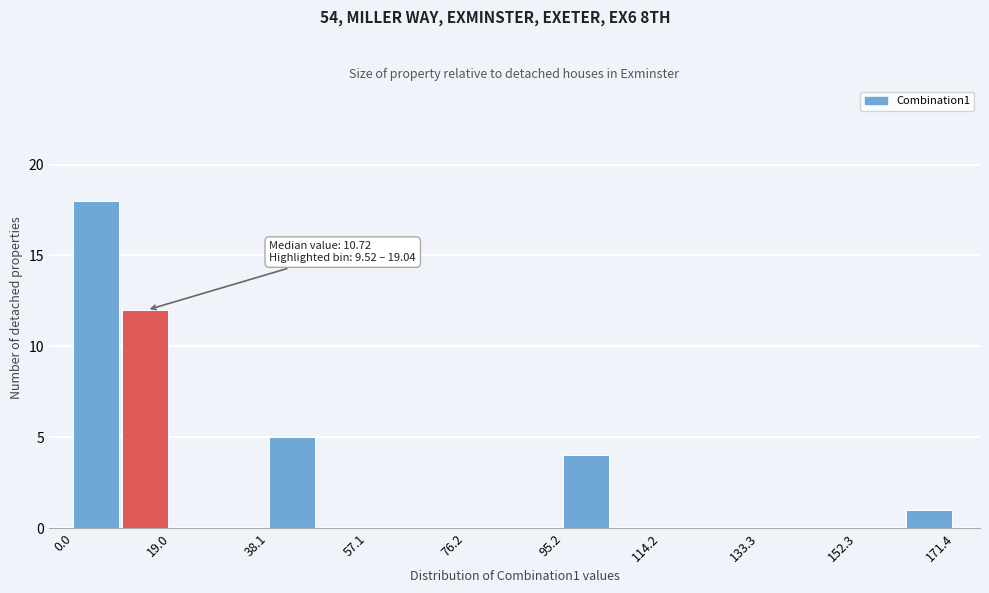

Which range on the x-axis has the tallest bar?

0 to 10